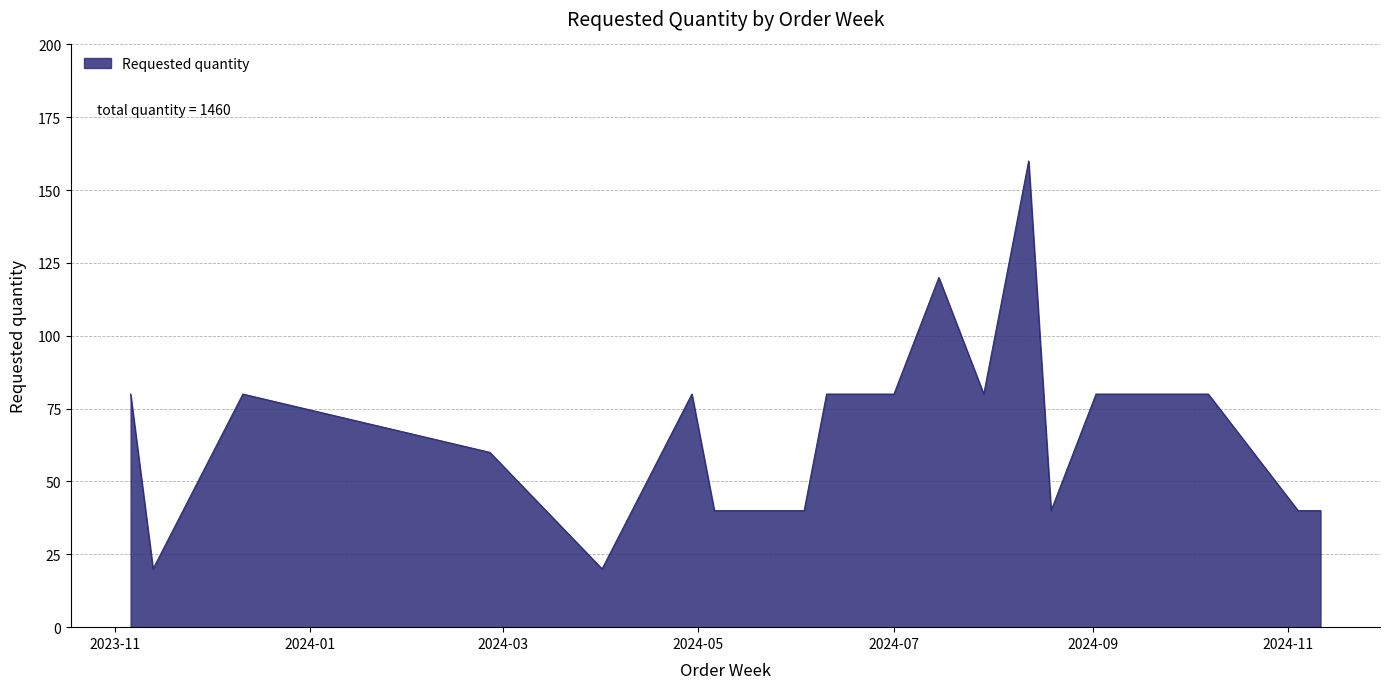

What is the greatest value displayed?

160